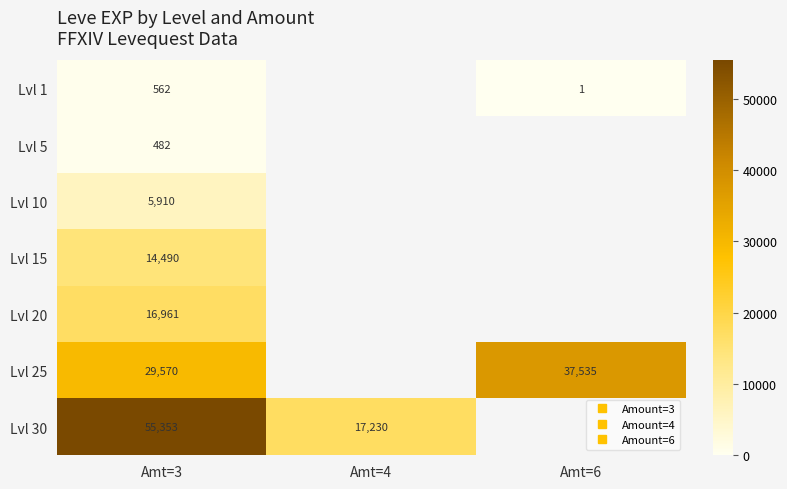

What is the greatest value displayed?

55353.3